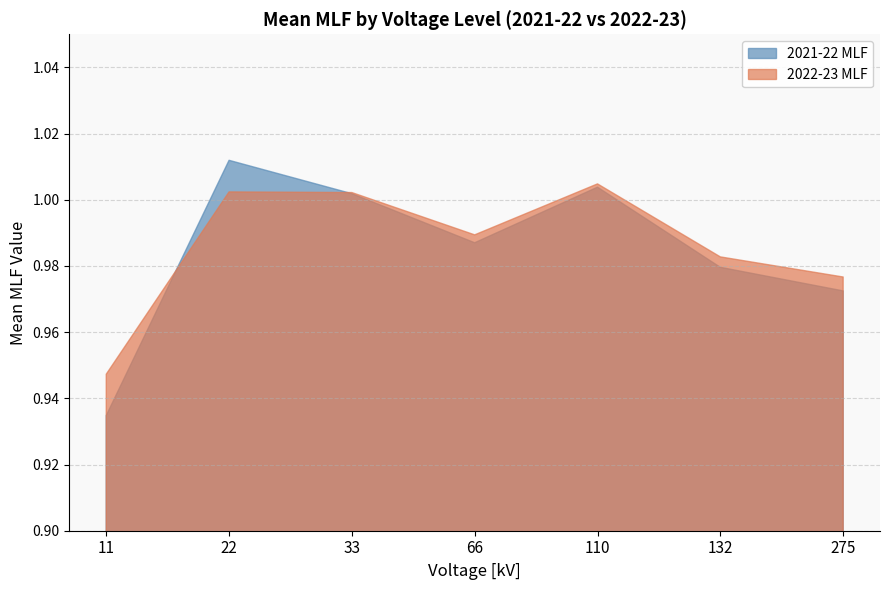

Which label corresponds to the smallest value in the chart?

11